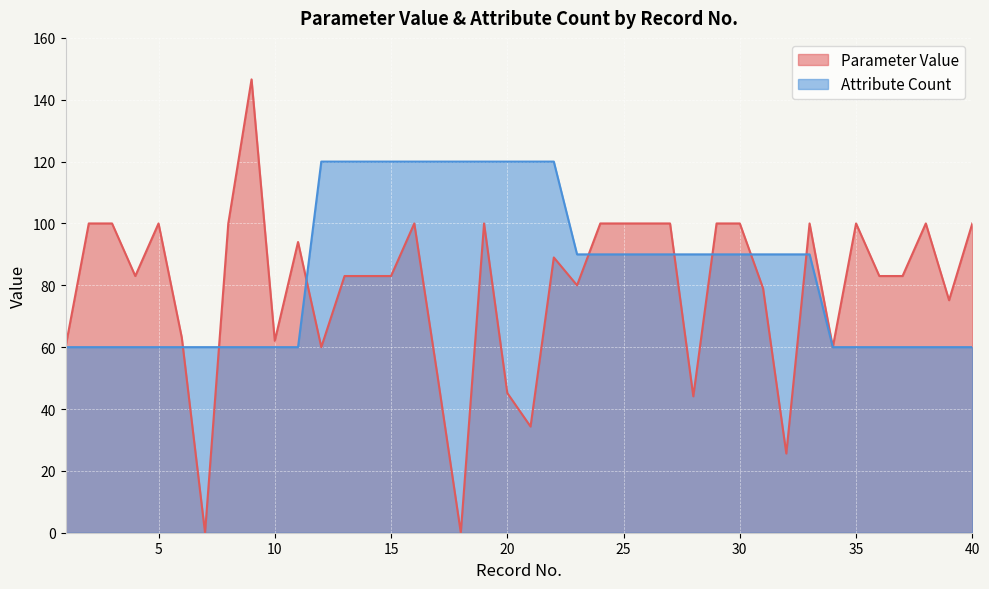

At which label does Parameter Value reach its peak?

9